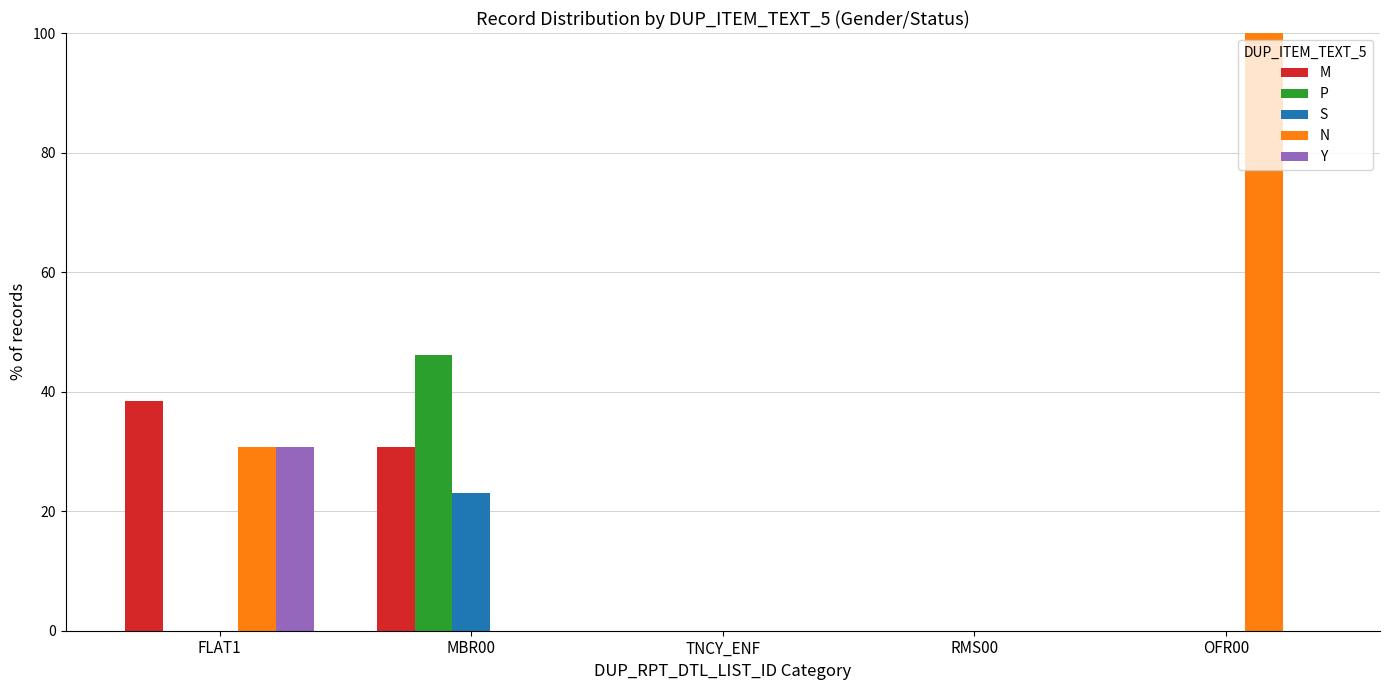

Is it true that N equals 66.7 at RMS00?

False